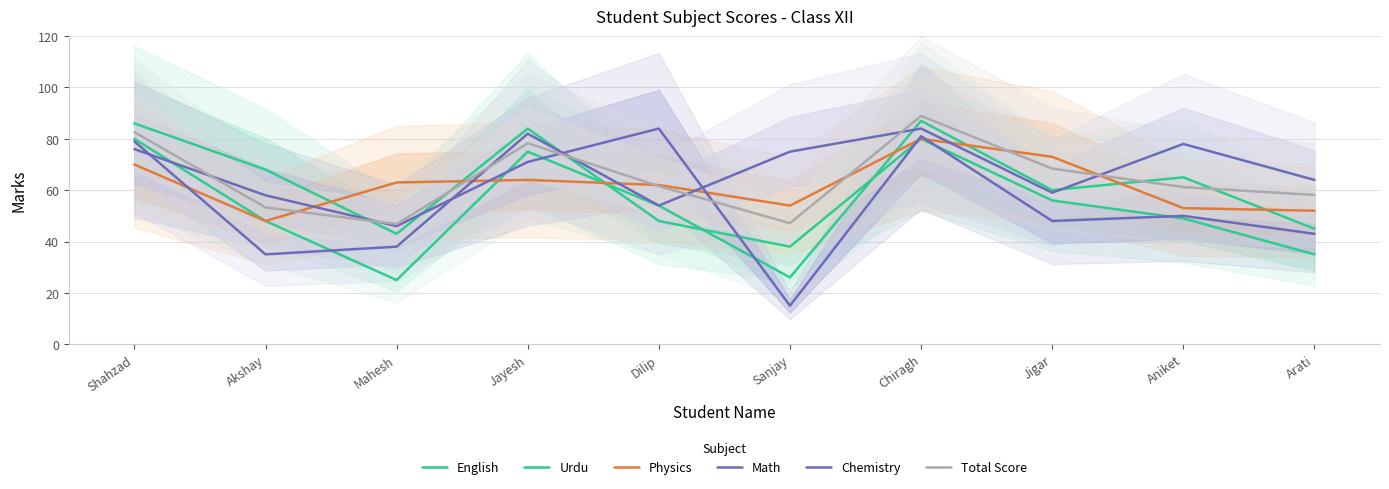

Which series has the largest total across all categories?

Chemistry